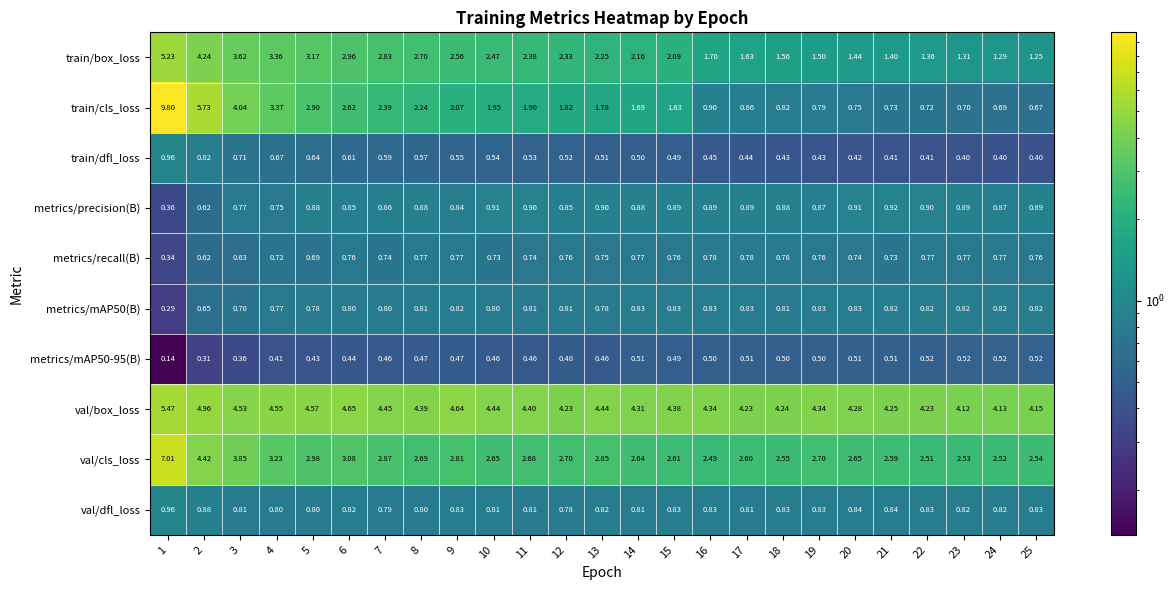

Is the value of train/dfl_loss at 6 greater than the value of metrics/mAP50-95(B) at 4?

Yes